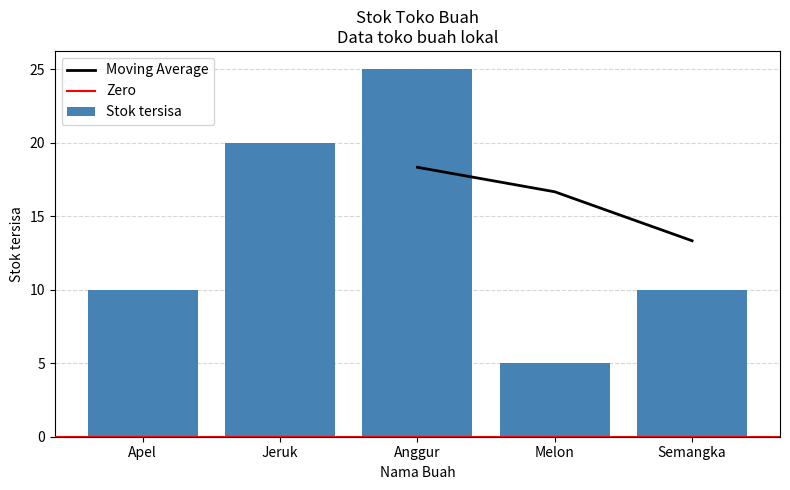

What is the difference between the second highest and minimum values?

15